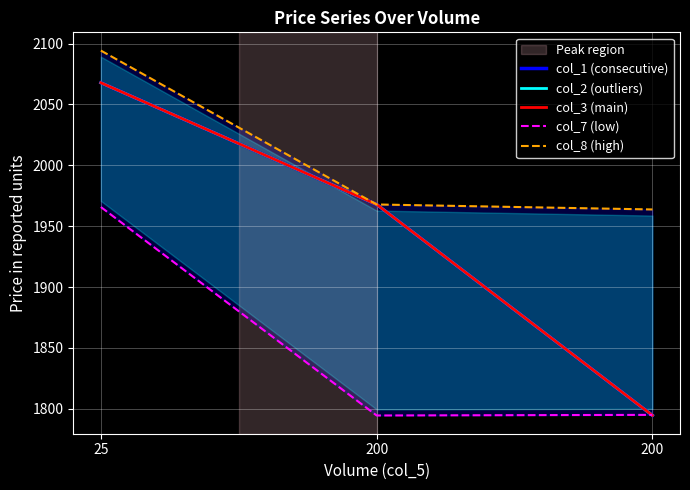

At 200, list the series in order from smallest to largest.

col_7 (low), col_8 (high), col_1 (consecutive), col_2 (outliers), col_3 (main)